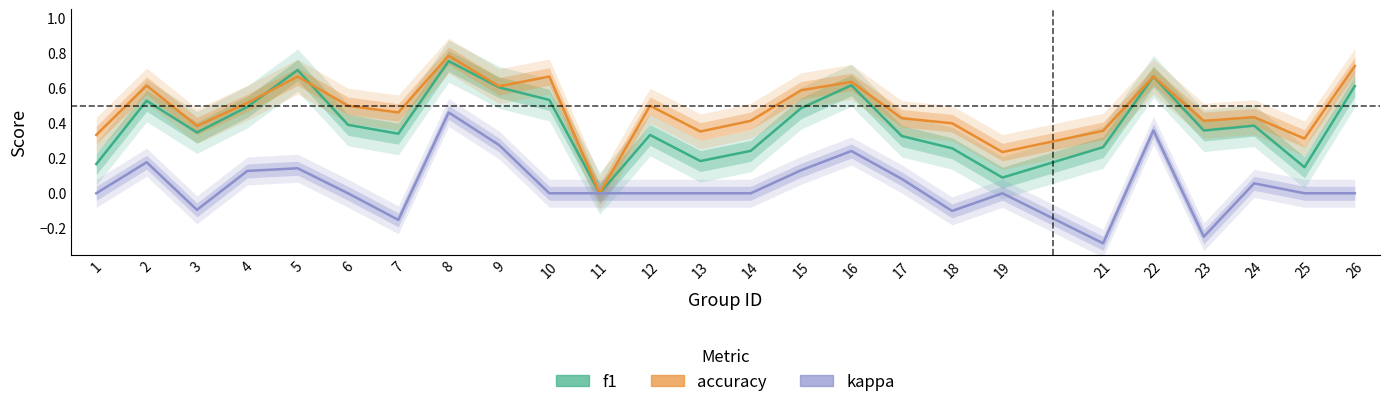

Which series has the largest total across all categories?

accuracy